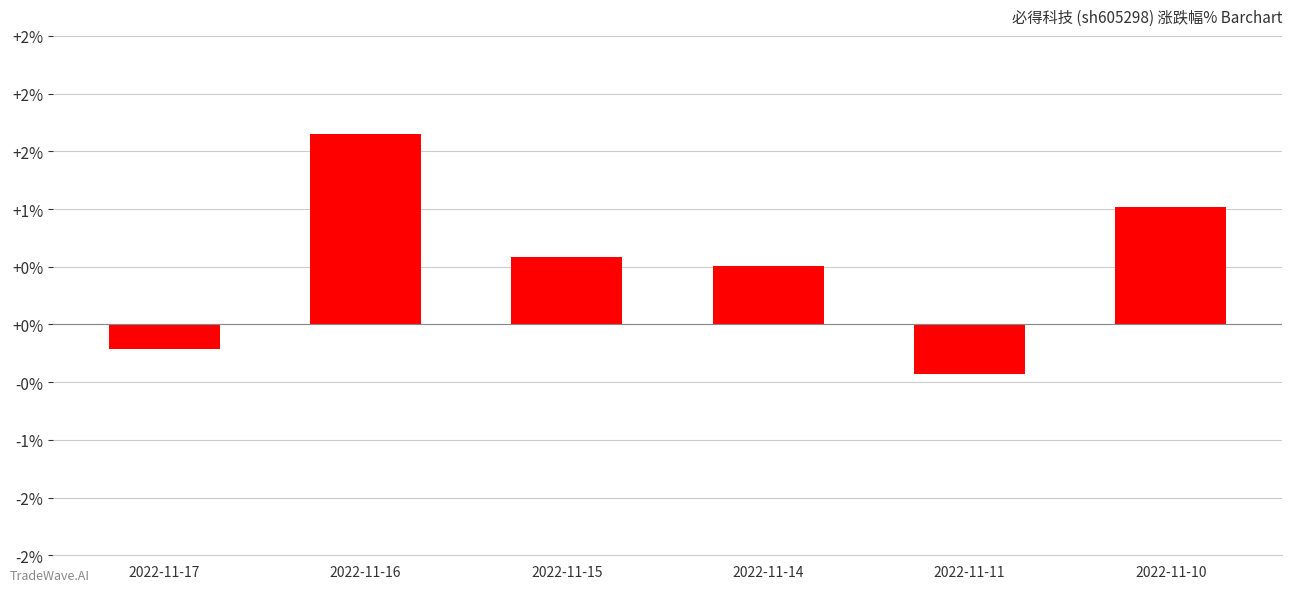

List the labels in order of value, smallest first.

2022-11-11, 2022-11-17, 2022-11-14, 2022-11-15, 2022-11-10, 2022-11-16